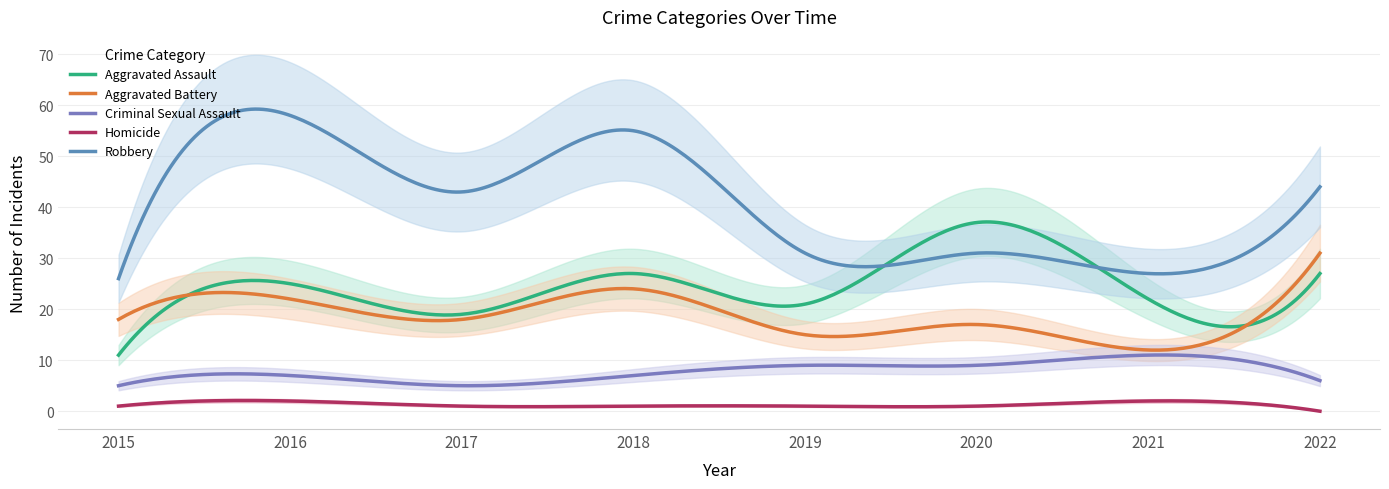

What is the lowest value of the Robbery series?

26.0